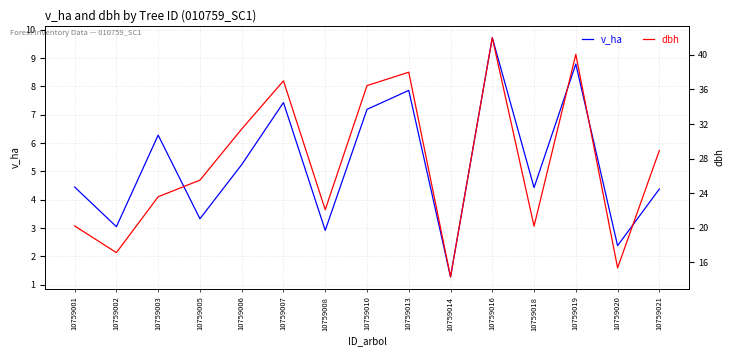

What value does the v_ha series have at 10759008?

2.9